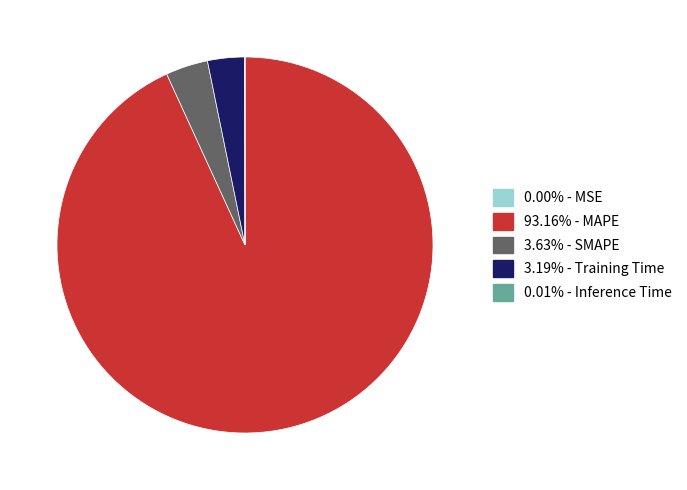

Does any single category account for the majority?

Yes